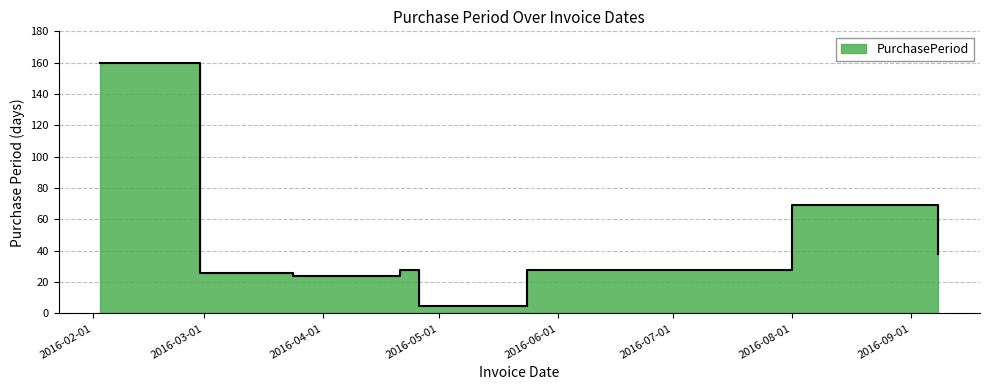

What is the ratio of the value at 2016-04-21 to the value at 2016-02-03?

0.2